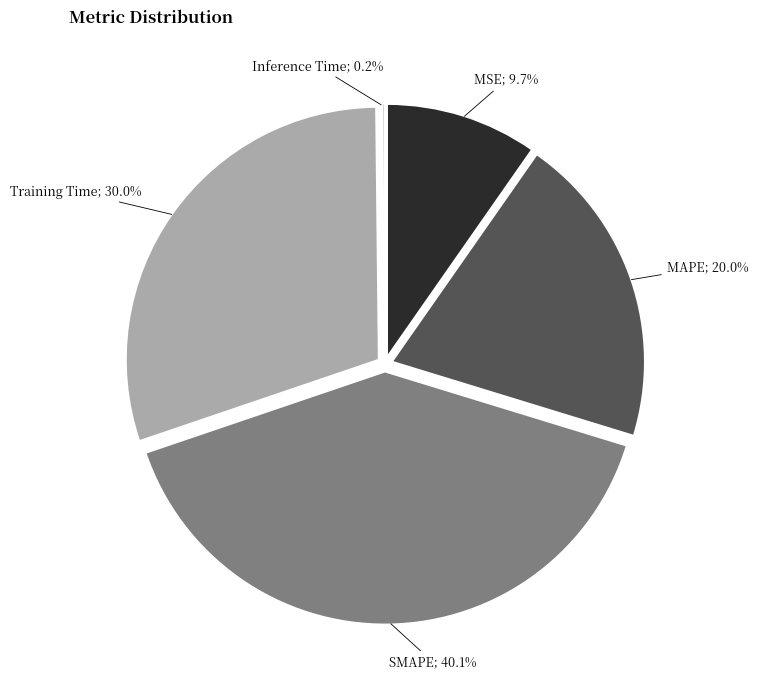

Is there a majority slice in this chart?

No